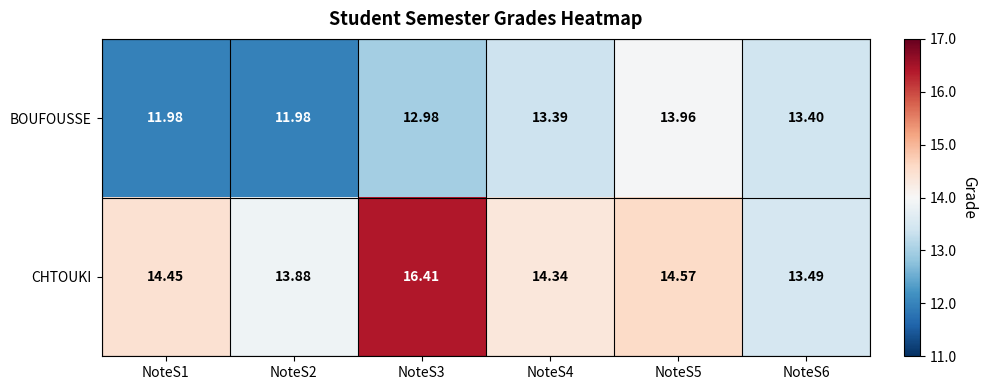

List the series in order of their overall mean, lowest first.

BOUFOUSSE, CHTOUKI